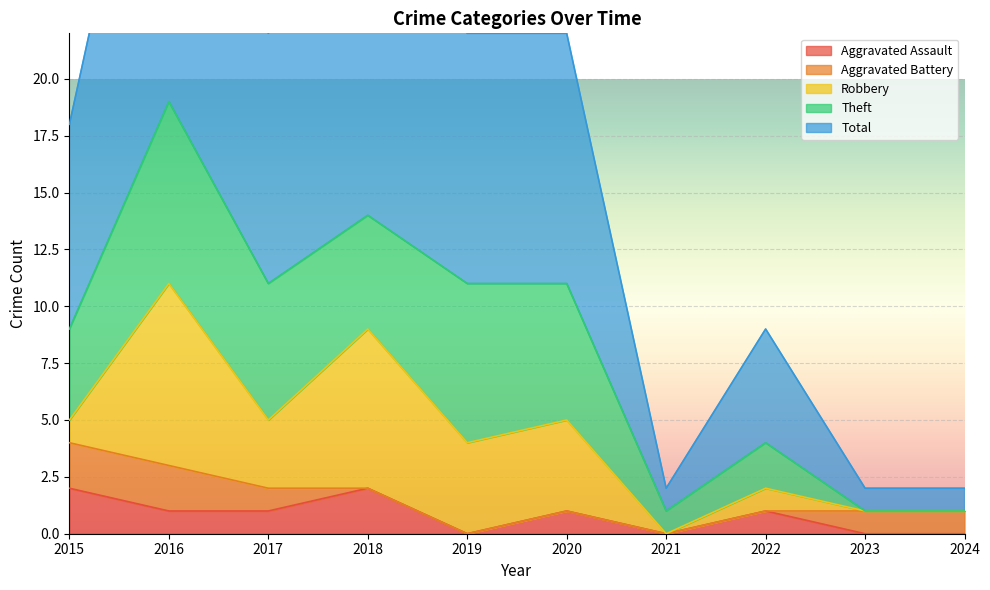

What is the value of the Total point at the 10th from the left?

1